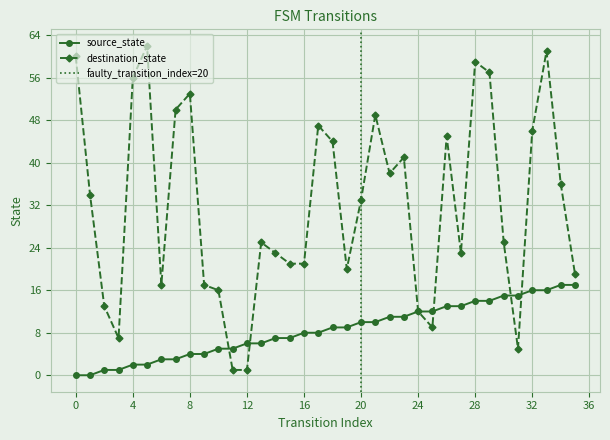

Between 14 and 15, which series saw the biggest shift?

destination_state